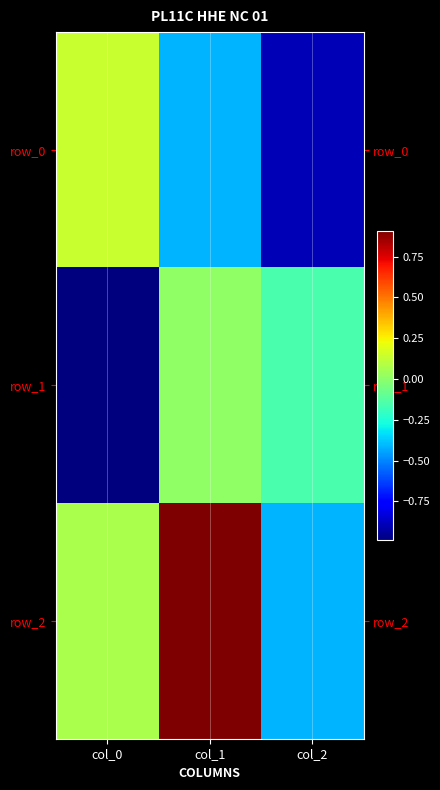

Reading left to right, extract all data points from this chart.

row_0: col_0=0.1	col_1=-0.4	col_2=-0.9
row_1: col_0=-1.0	col_1=0.0	col_2=-0.2
row_2: col_0=0.1	col_1=0.9	col_2=-0.4